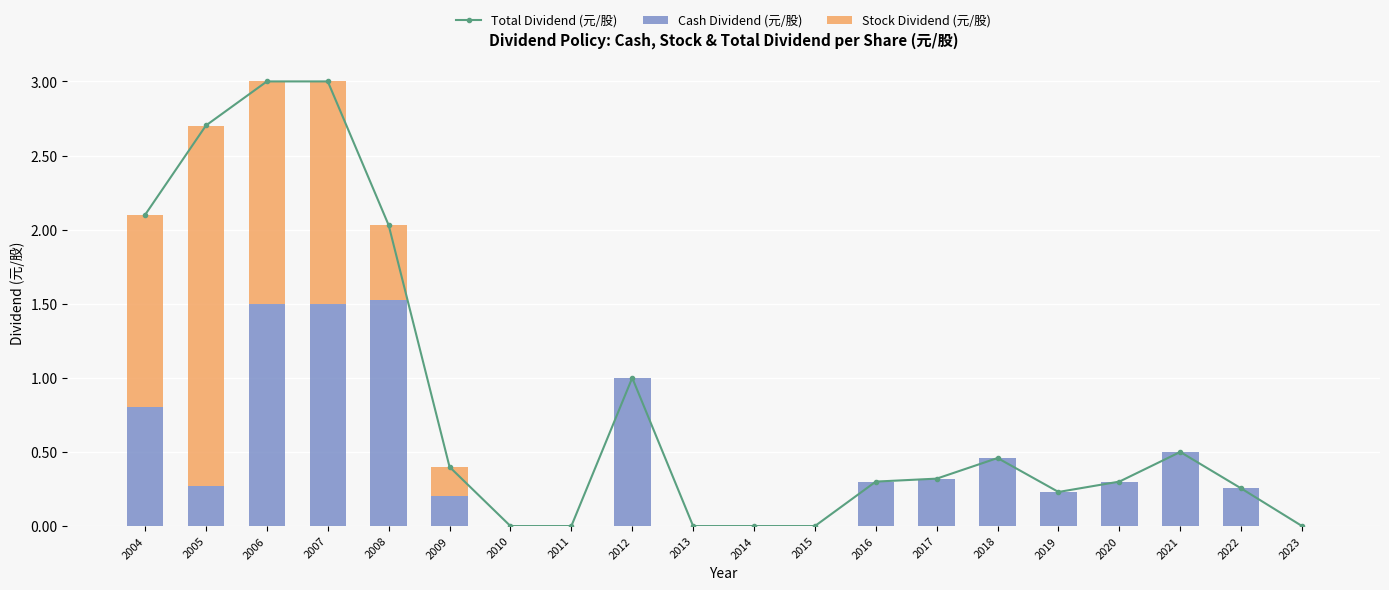

At which category is the sum across all series the highest?

2006